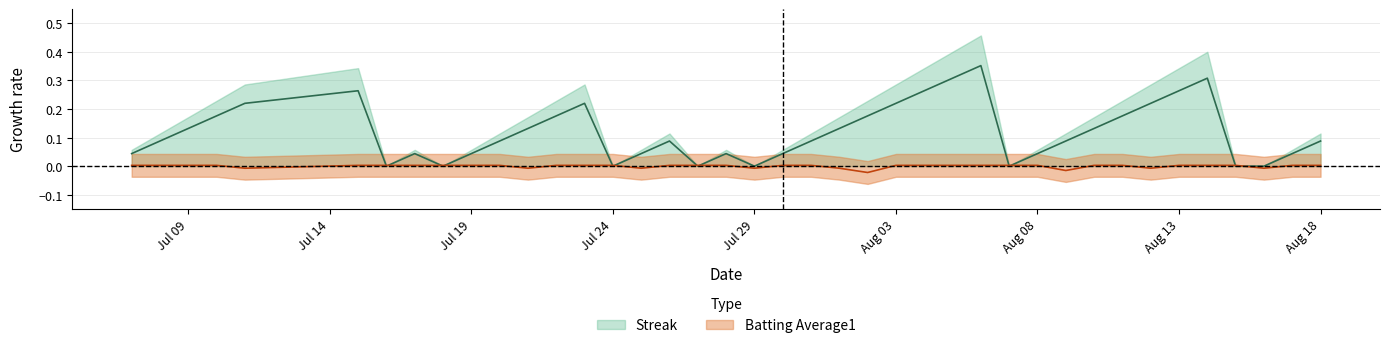

How many values in Batting Average1 are below zero?

9